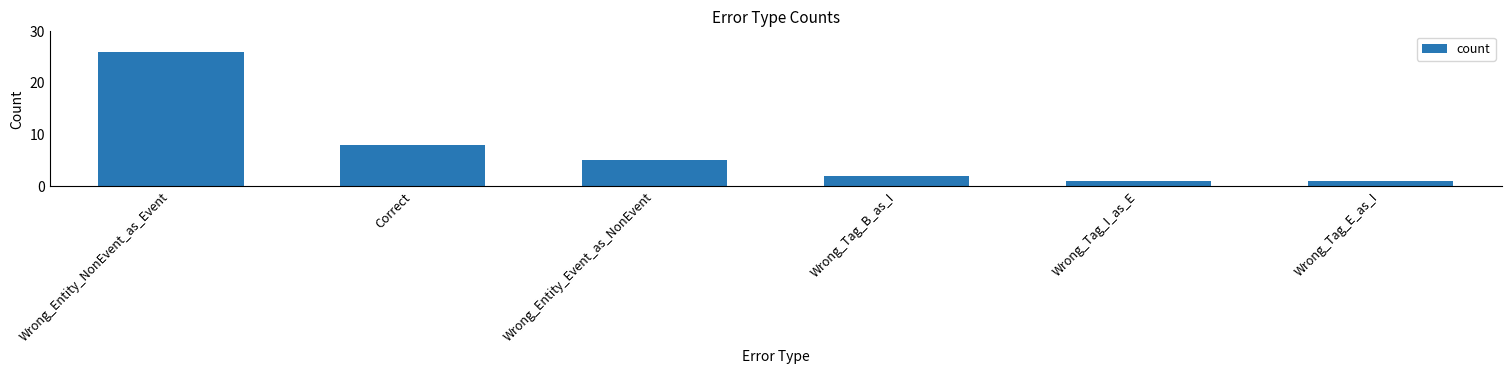

Reading left to right, list all the values displayed in this chart.

26	8	5	2	1	1